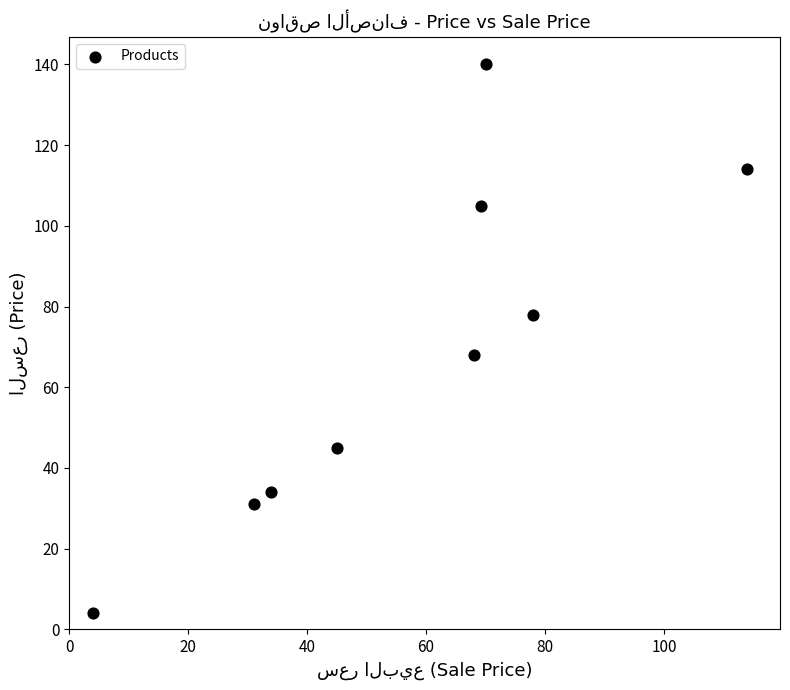

What Y value in the scatter plot is closest to 72?

68